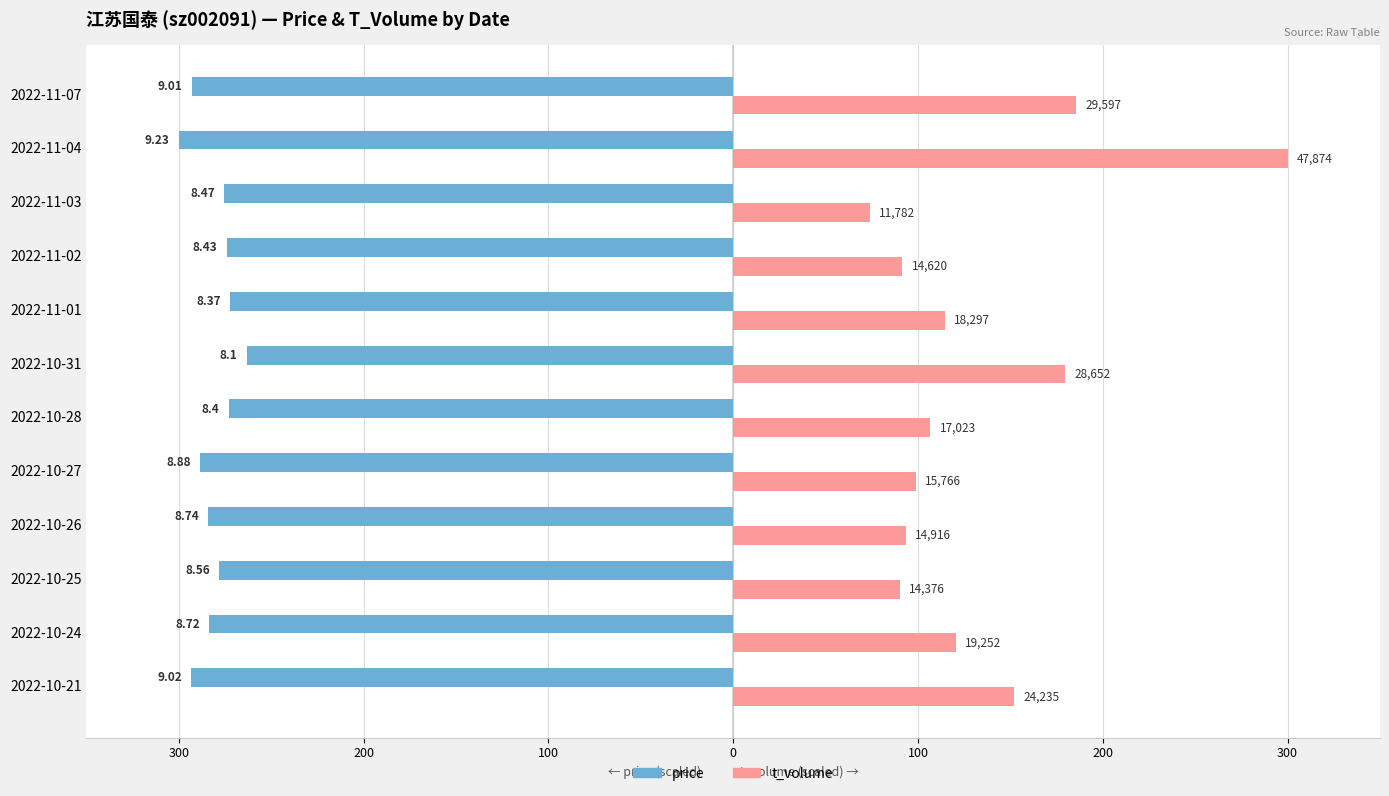

What are all the series names shown in the legend?

price, t_volume